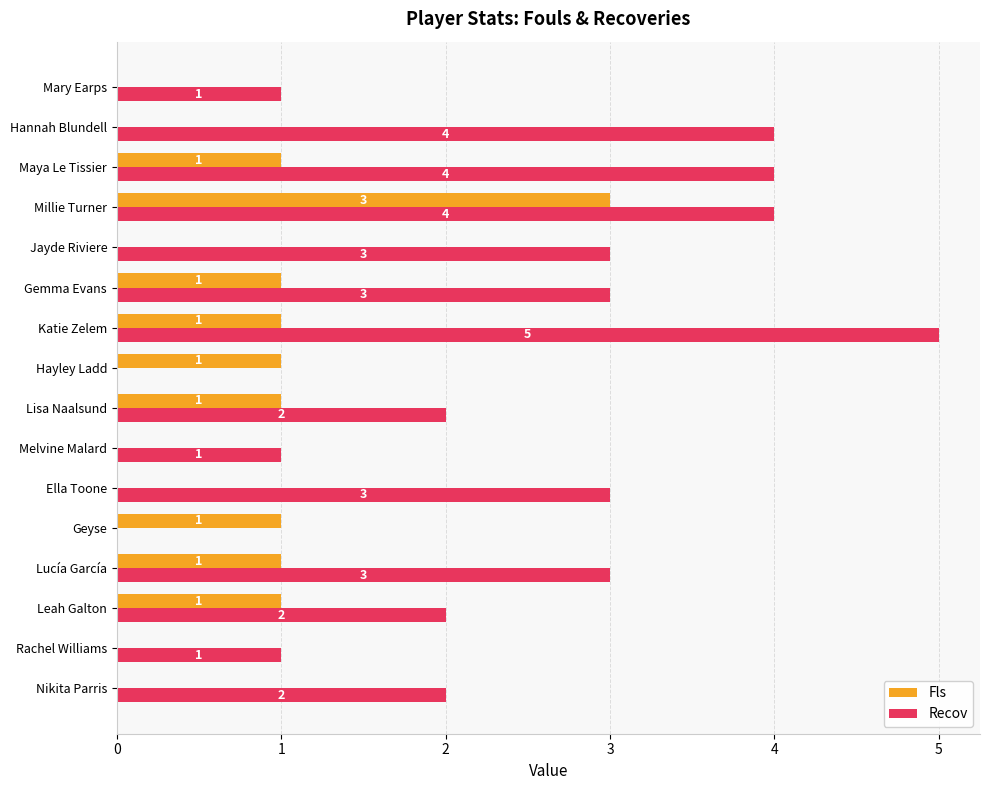

True or false: Fls has a value of 1 at Millie Turner.

False